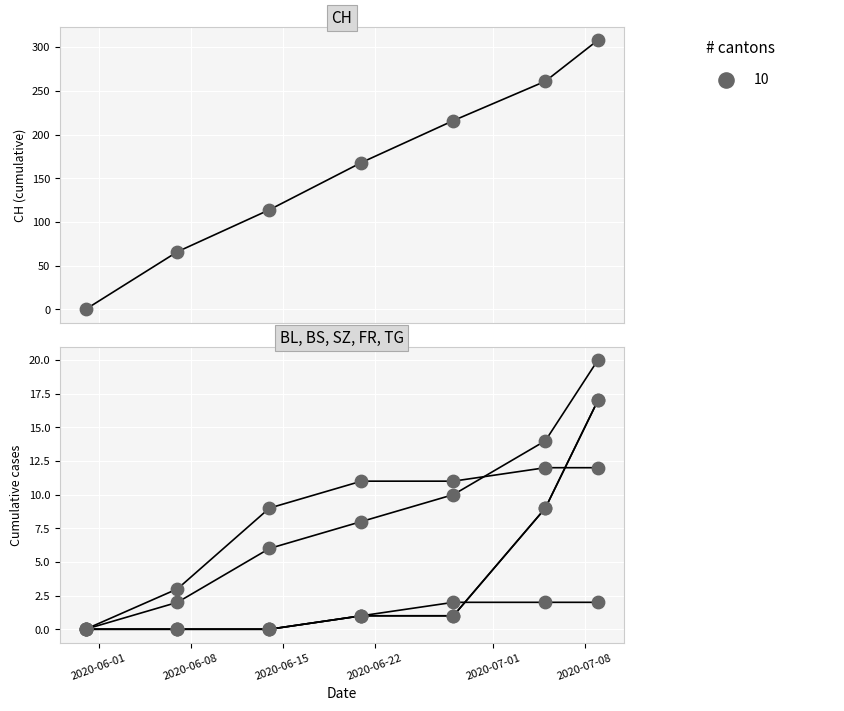

Is the value of BS at 2020-07-01 greater than the value of CH at 2020-06-15?

No